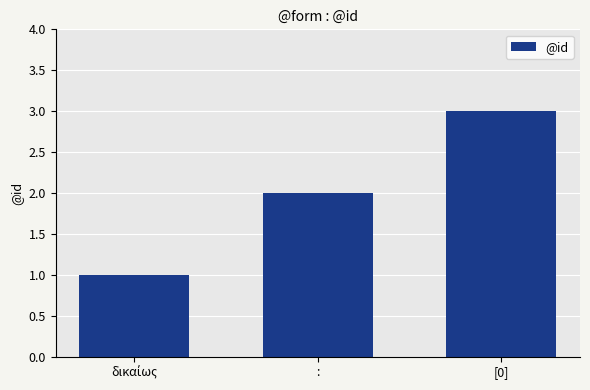

What is the sum of all values?

6